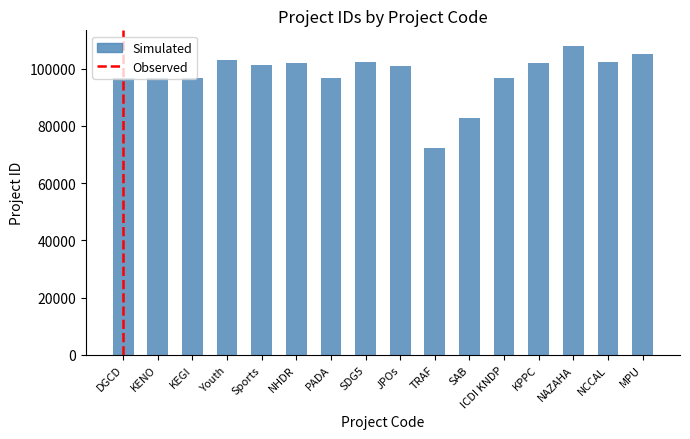

True or false: the data shows 174238 at KPPC.

False